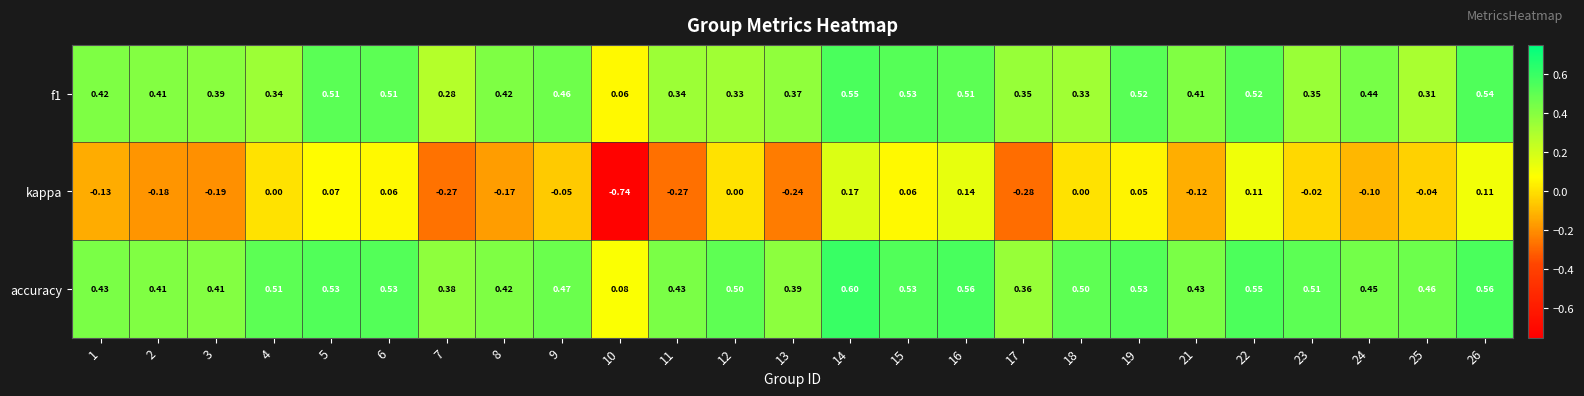

Which series has the largest total across all categories?

accuracy